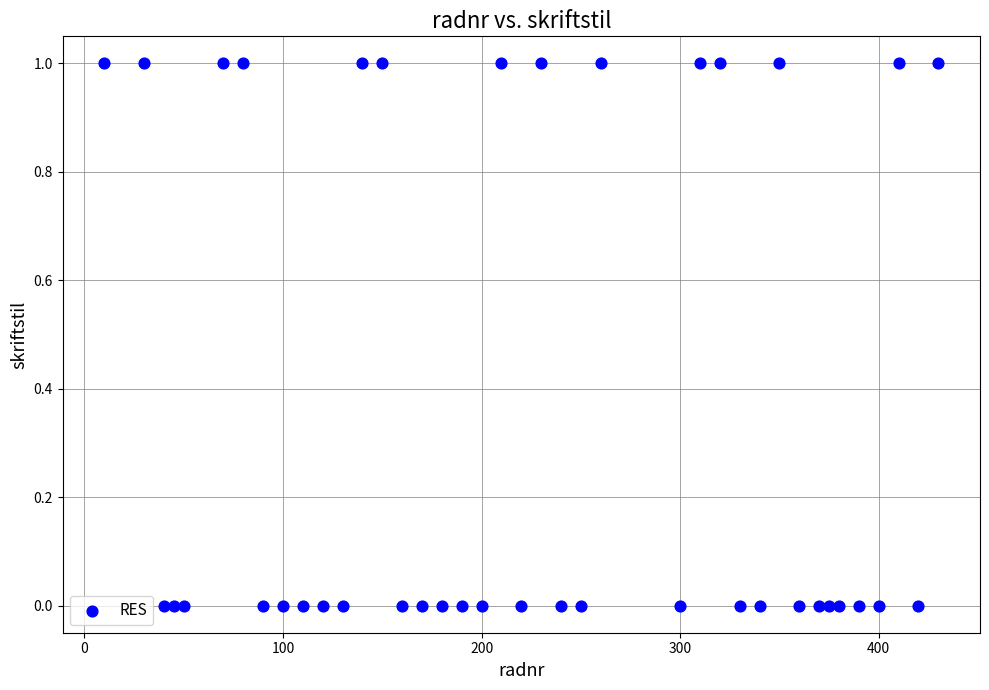

What is the range of X values (max minus min)?

420